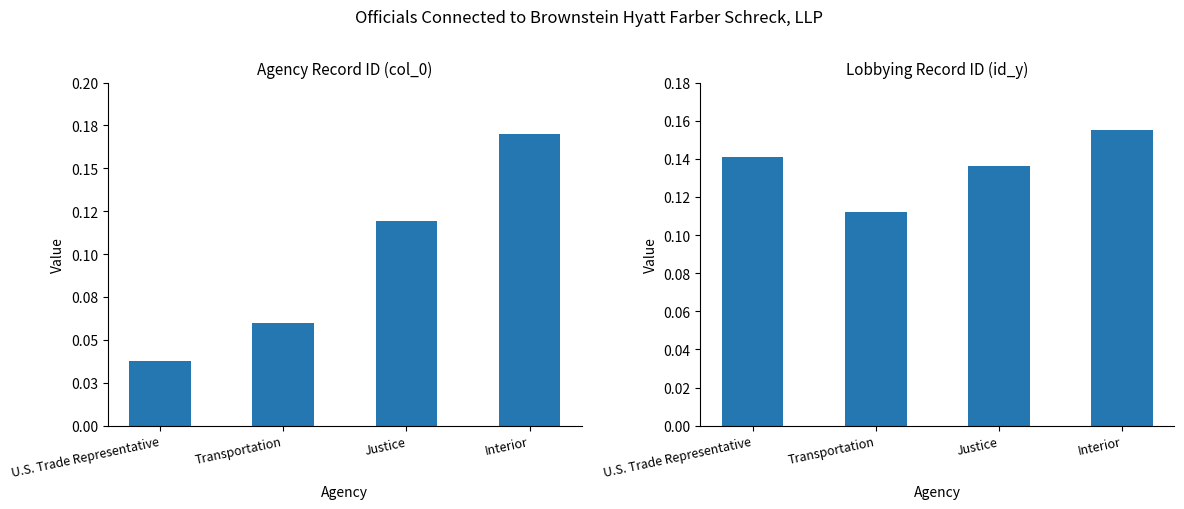

What is the lowest value of the id_y (normalized) series?

0.1